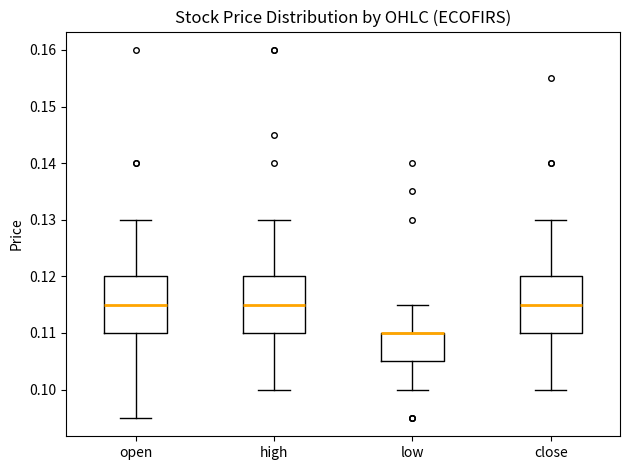

Where does the median line of the box for close sit on the y-axis? The values are not printed on the chart, so give them approximately, as read against the axis.

0.115